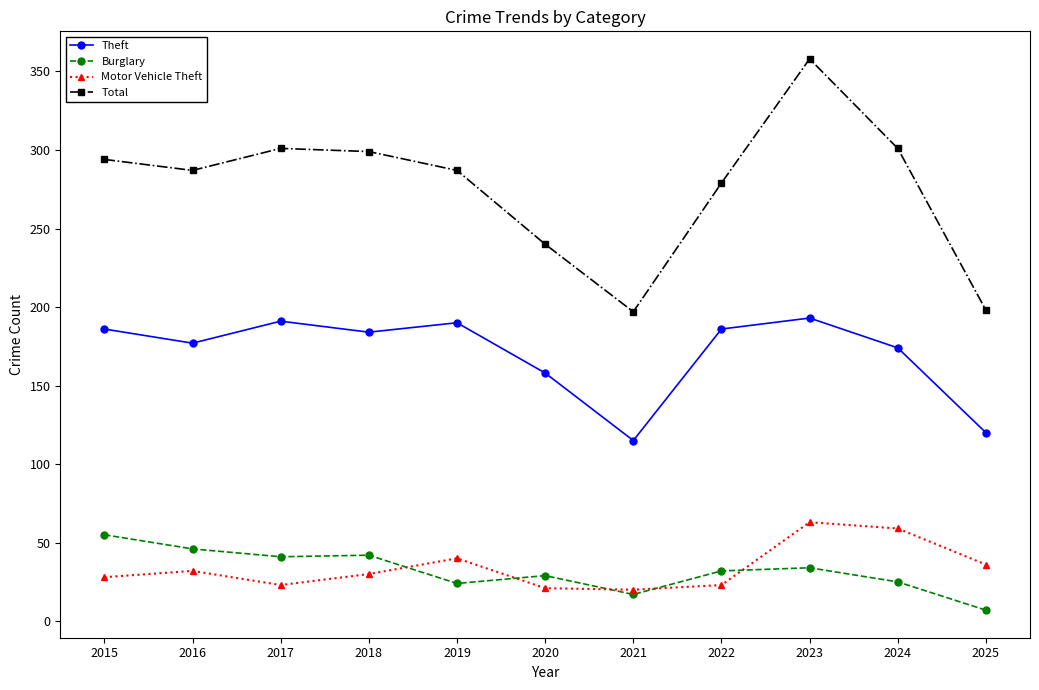

What is the difference between the Burglary values at 2019 and 2021?

7